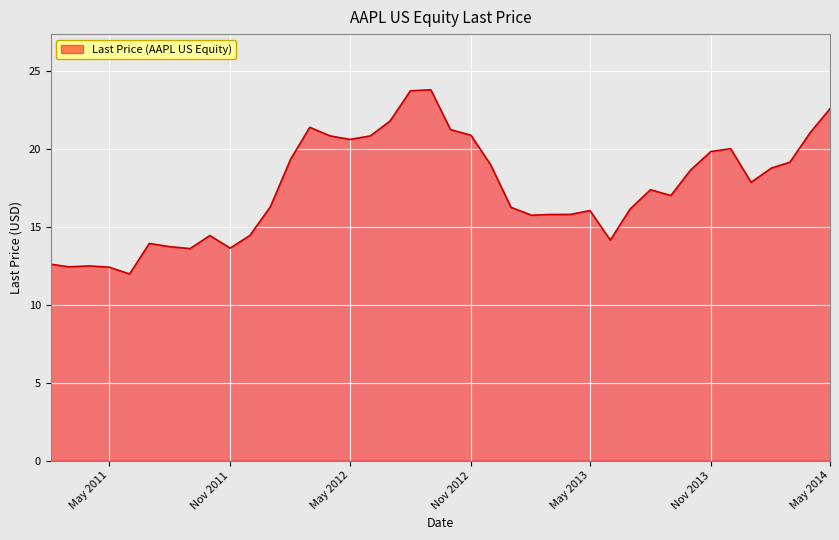

What is the smallest value displayed?

12.0